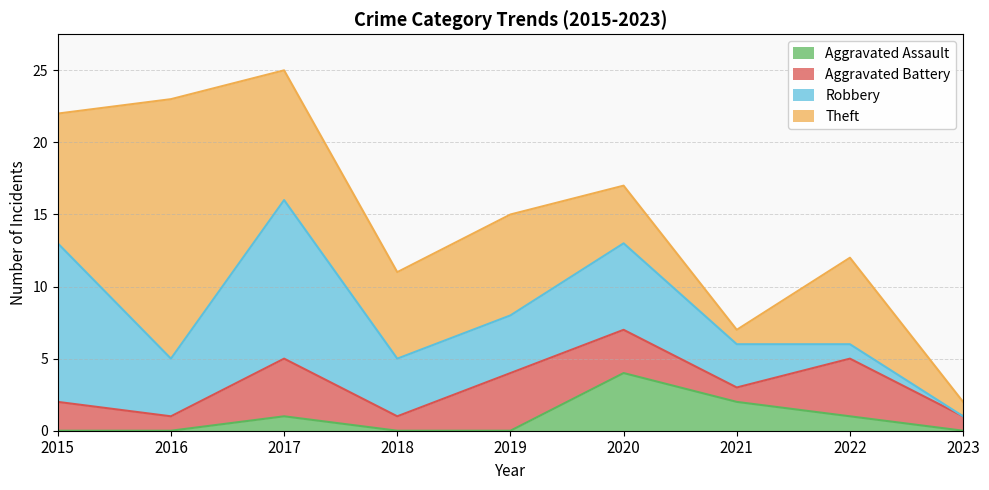

The Aggravated Battery series shows 1 at 2016. True or false?

False